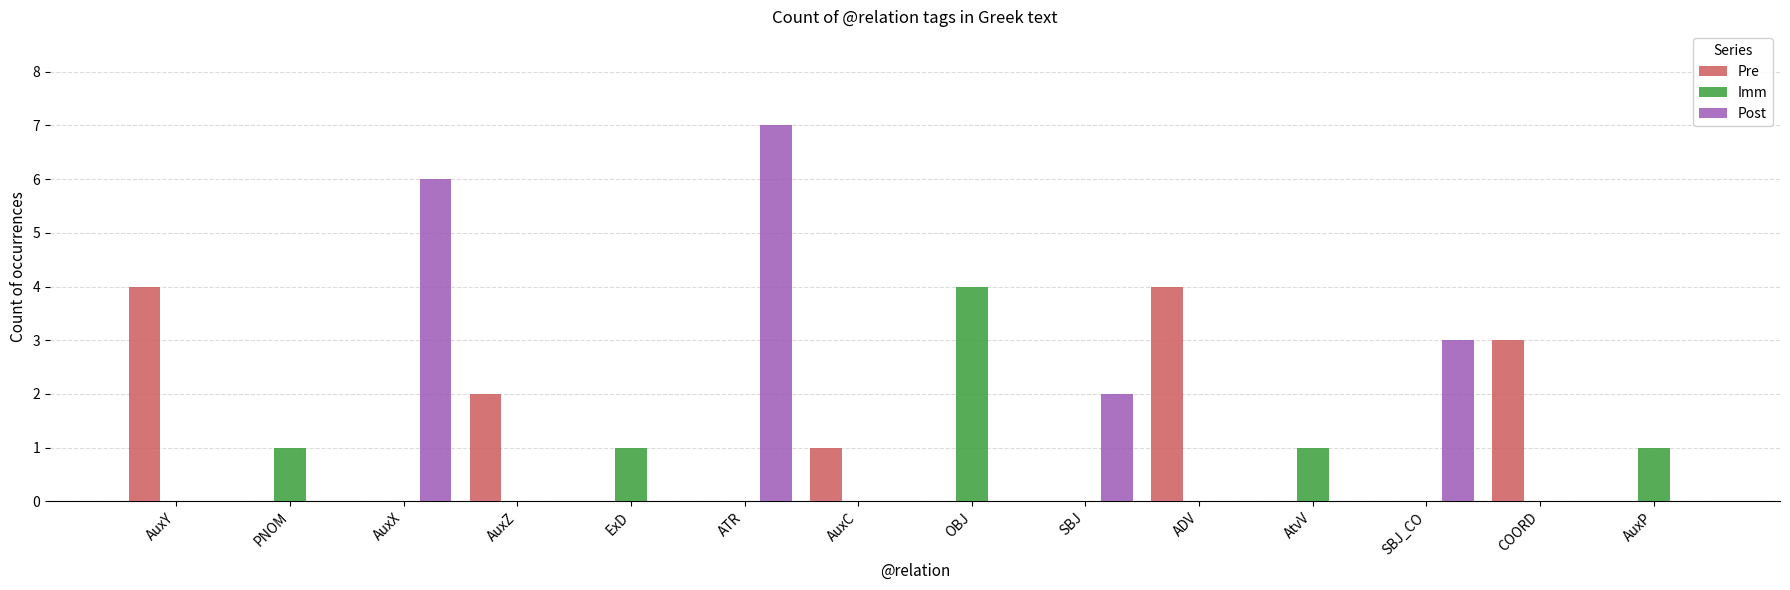

Does the chart contain stacked bars?

No